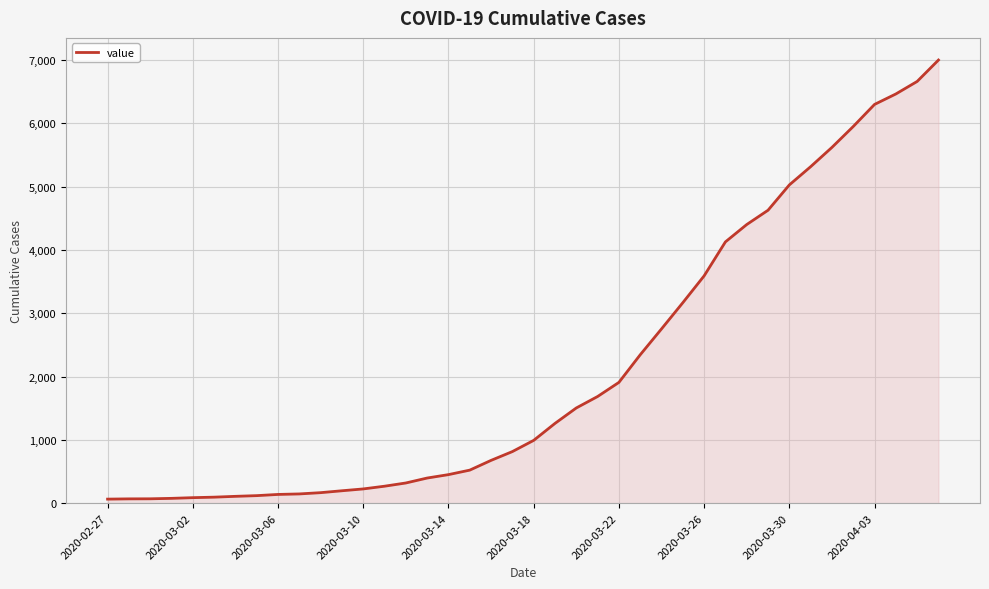

What is the greatest value displayed?

7001